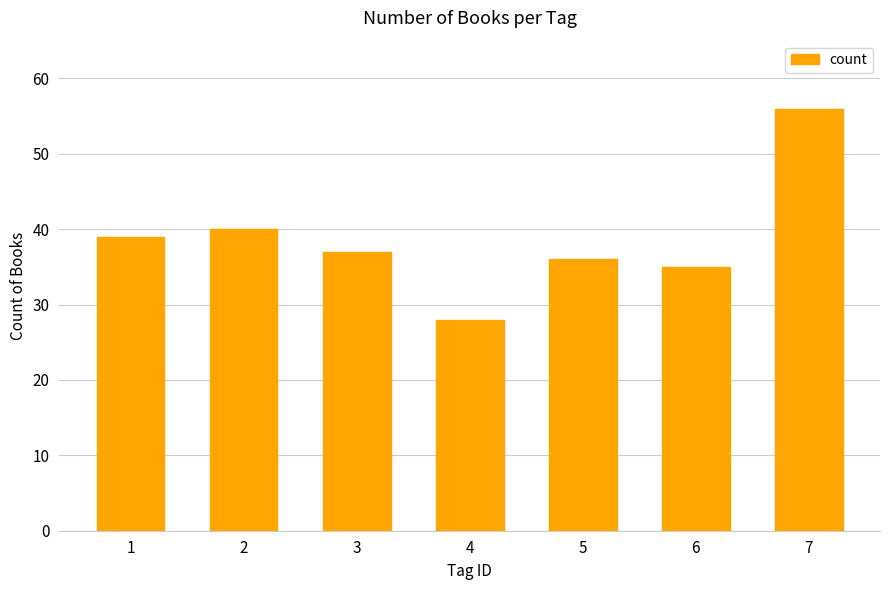

What is the value of the 5th bar from the left?

36